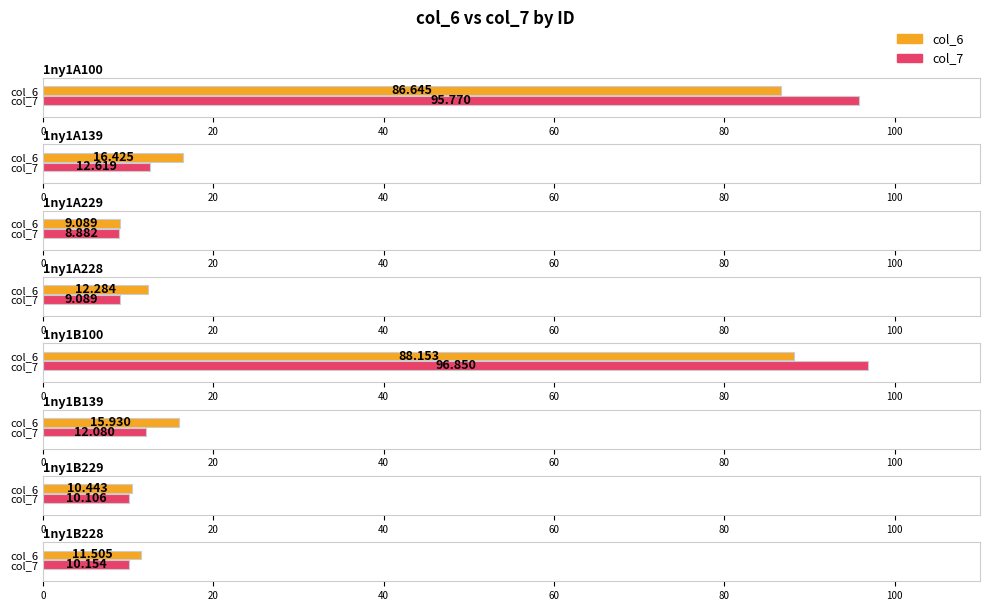

How many bars are there in each group?

2